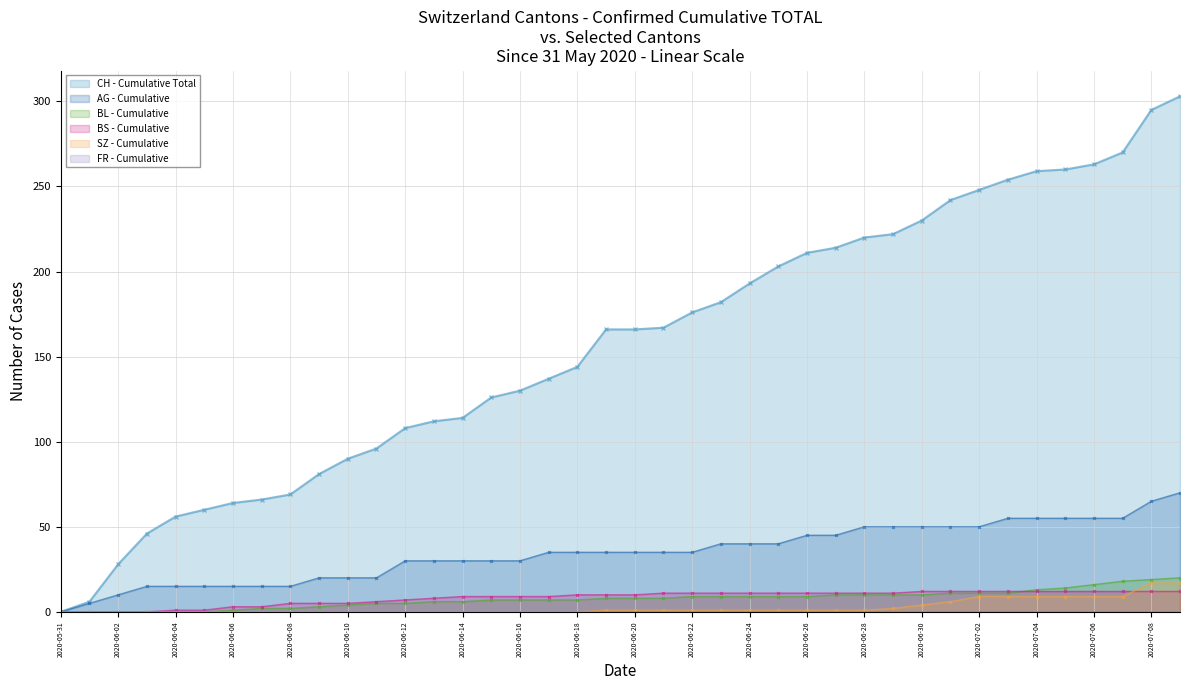

How many lines are shown in the chart?

6